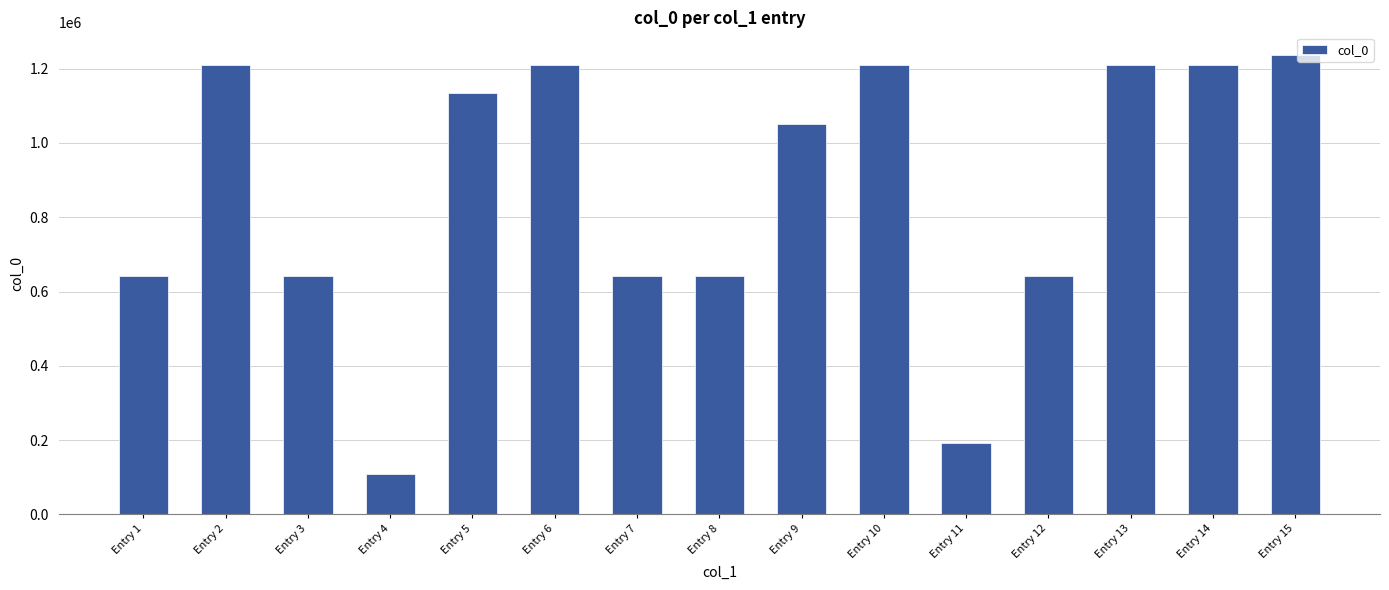

Is it true that the value at Entry 2 is 823535?

False